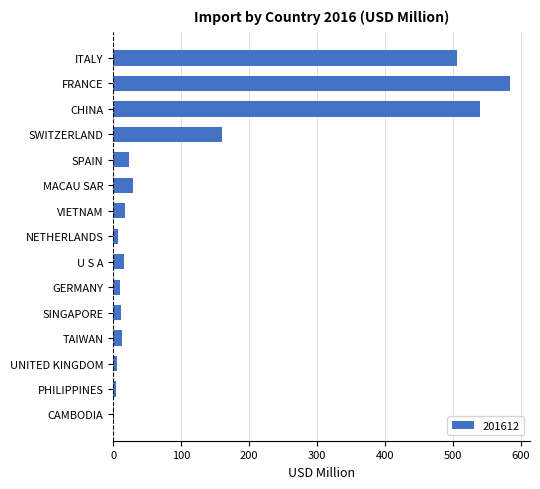

Which category has the highest value across all series?

FRANCE